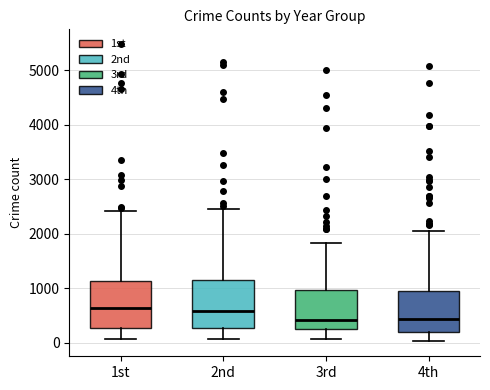

Where is the lower edge of the box for 2nd on the y-axis? The values are not printed on the chart, so give them approximately, as read against the axis.

300